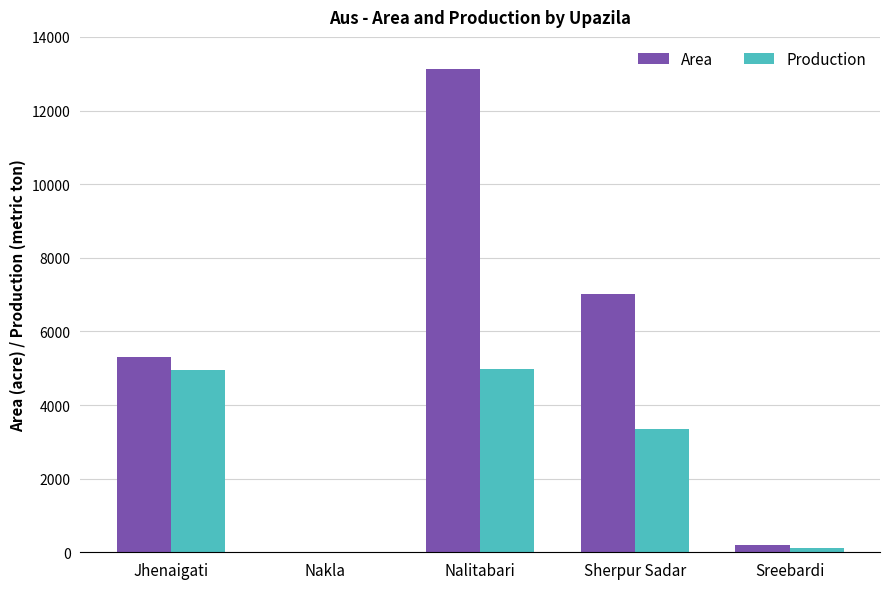

Which series has the largest total across all categories?

Area